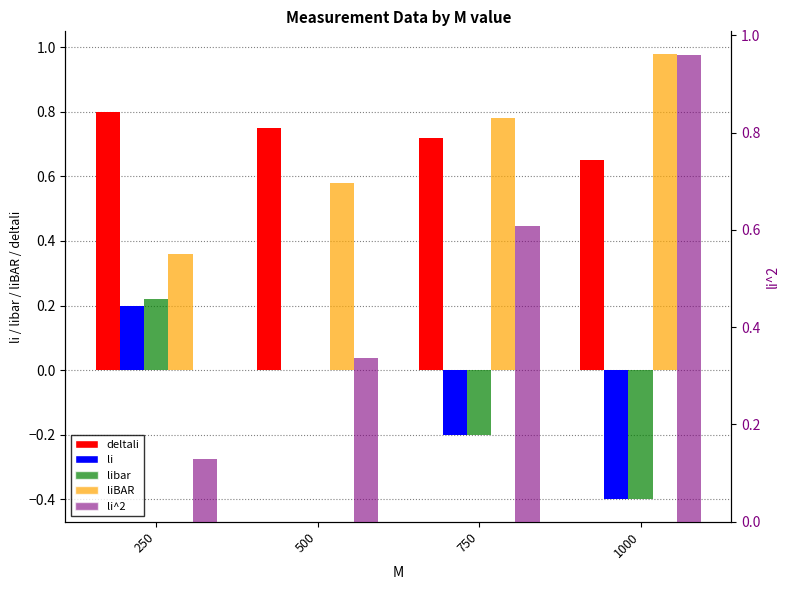

How many data points in li are less than 0?

2